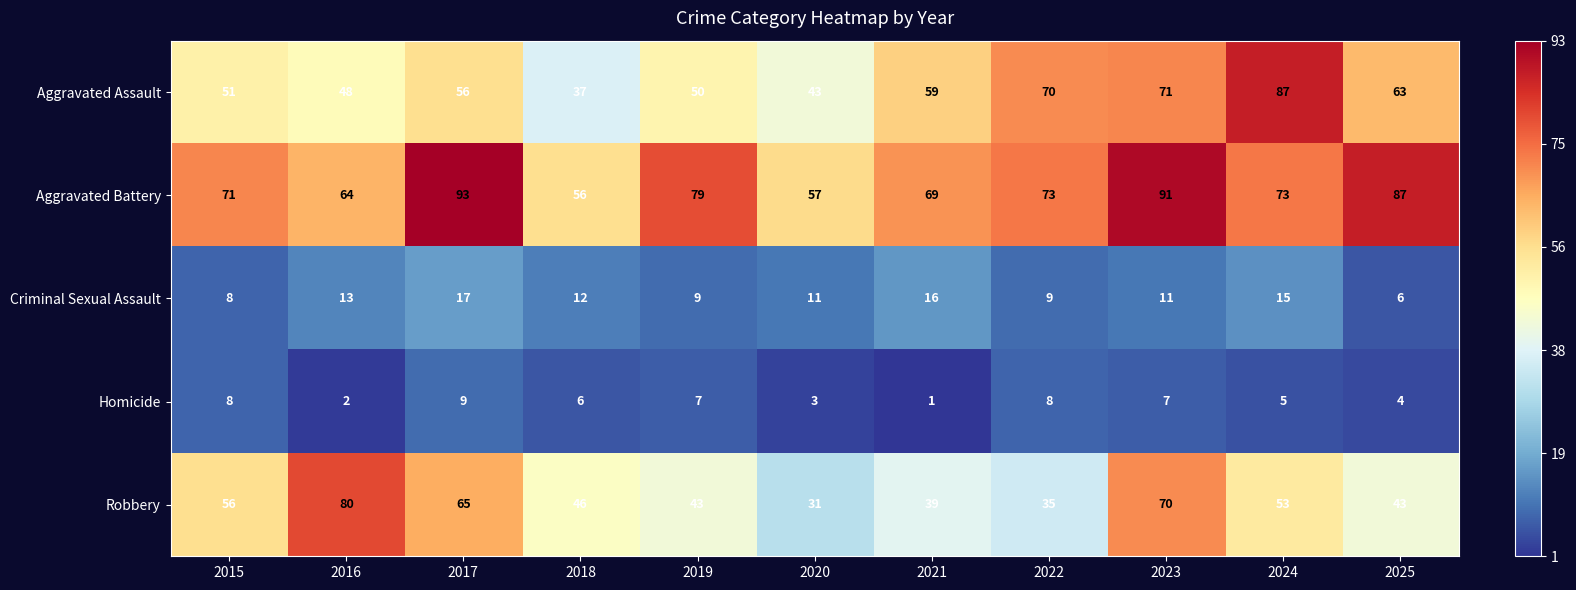

What is the difference between the second highest and second lowest values in the Robbery series?

35